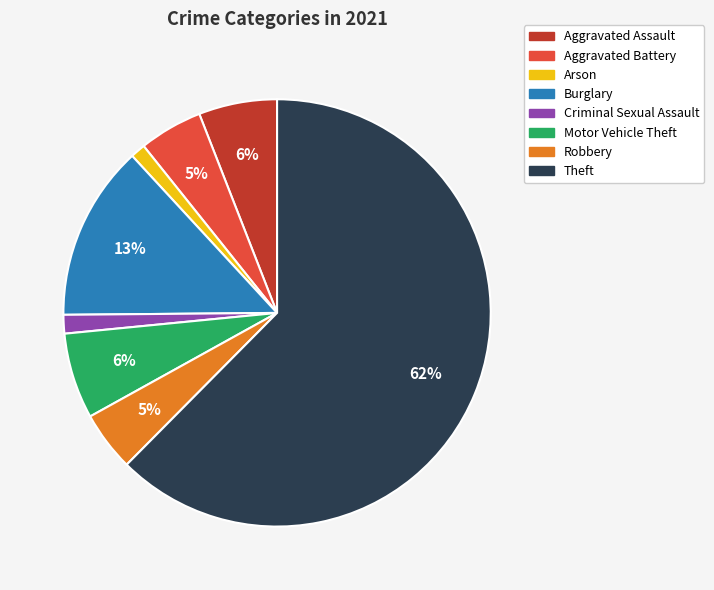

To the nearest percent, what percentage of the pie is Burglary?

13%